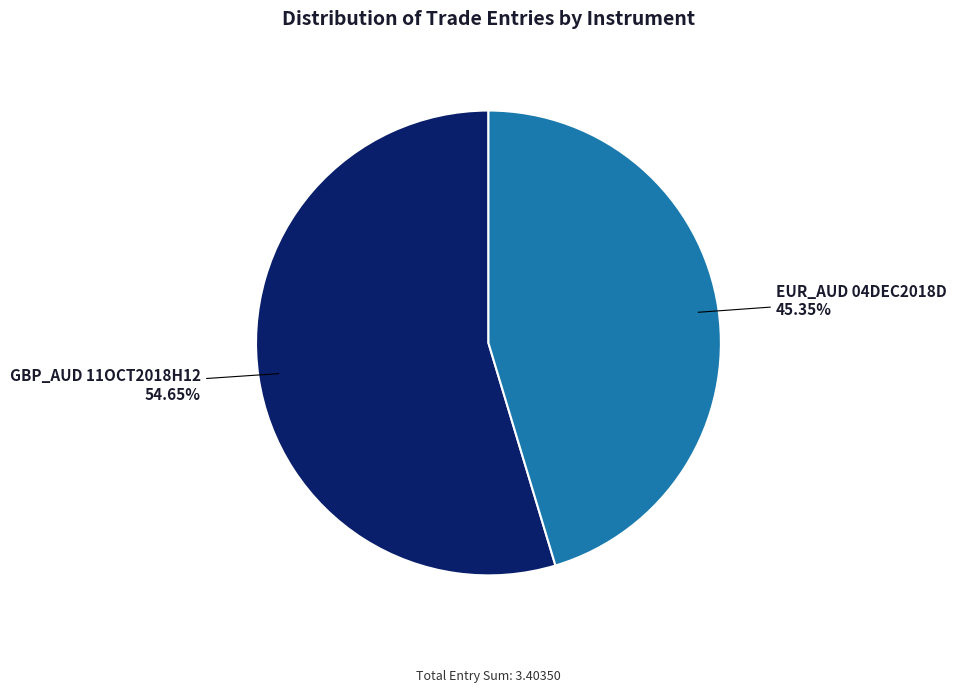

How many segments does this pie chart have?

2